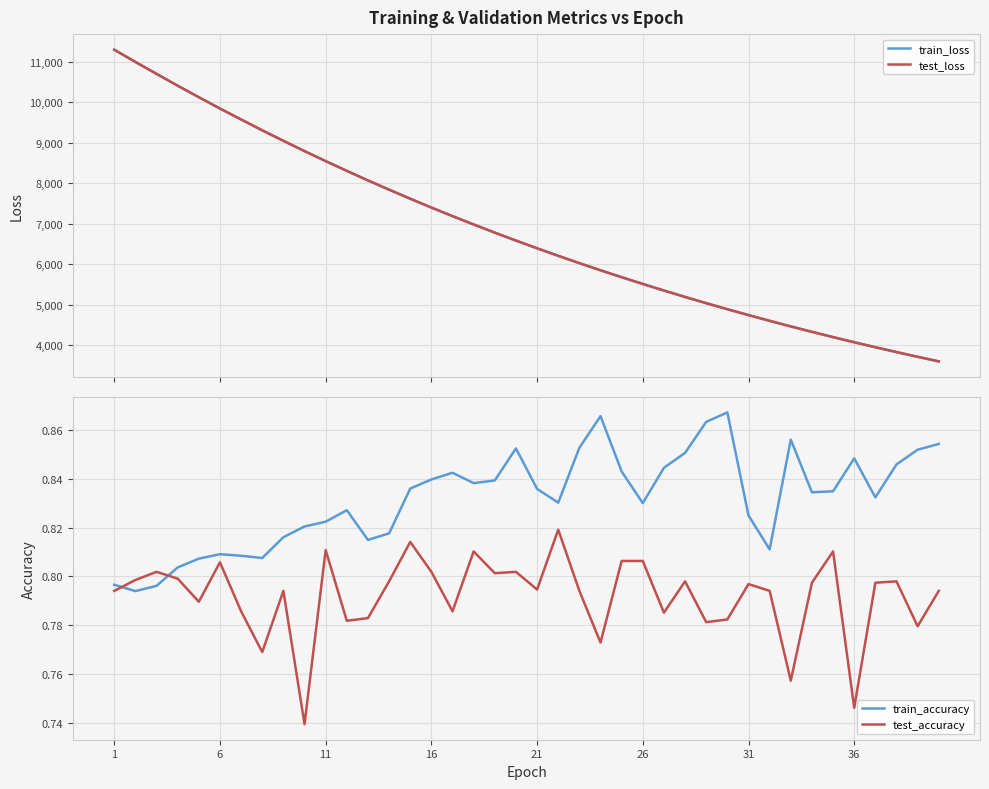

True or false: test_accuracy has a value of 0.3 at 26.

False